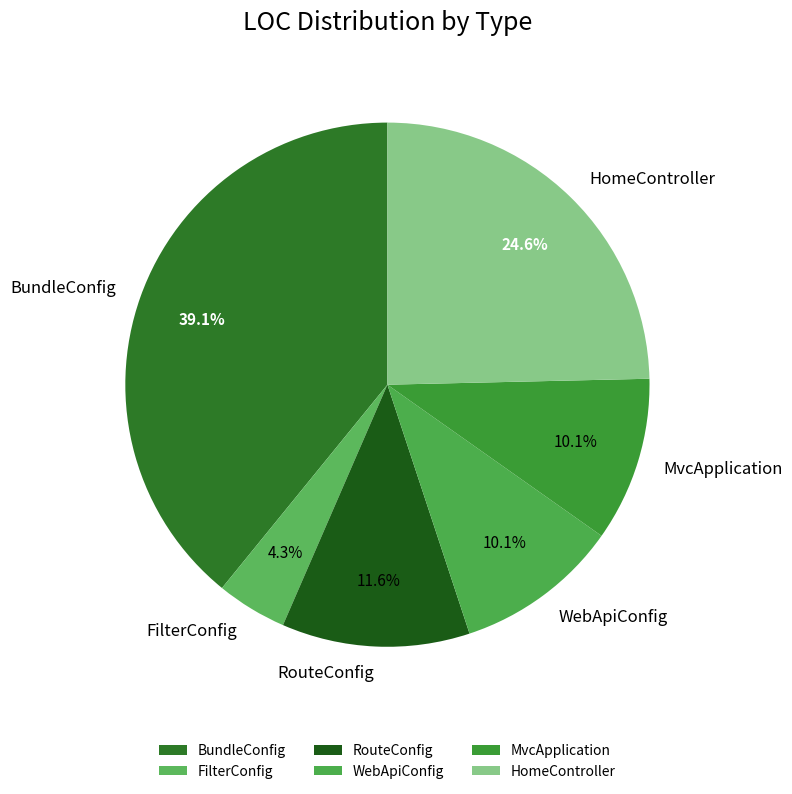

The HomeController slice represents 39% of the pie. True or false?

False